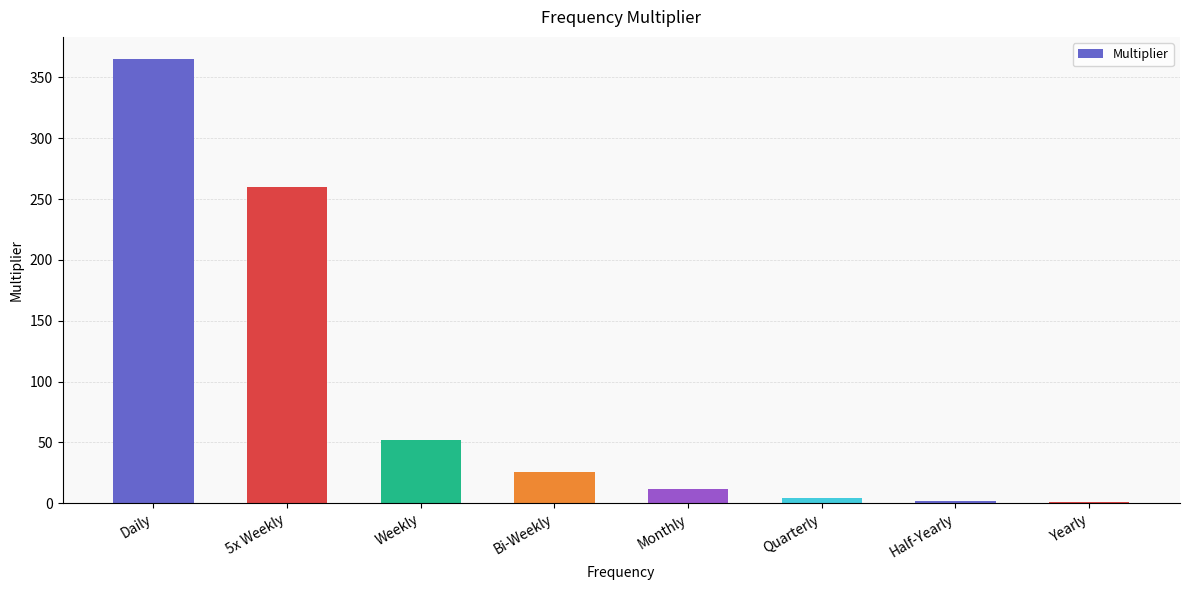

The value at 5x Weekly is 431. True or false?

False